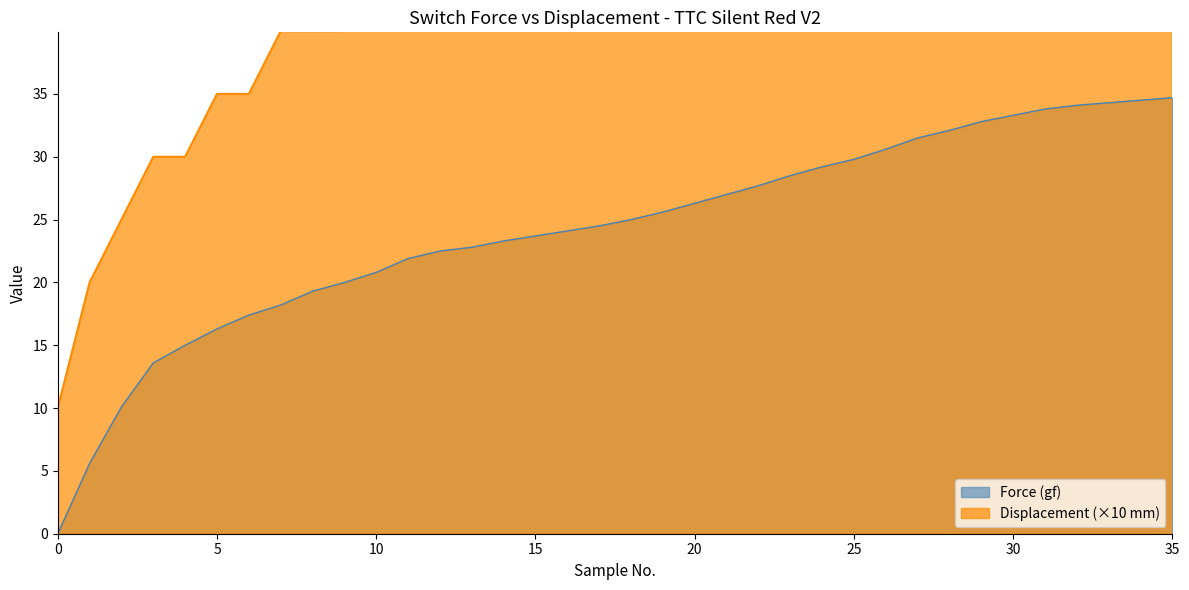

List the series in order of their peak value, lowest first.

Force (gf), Displacement (mm)